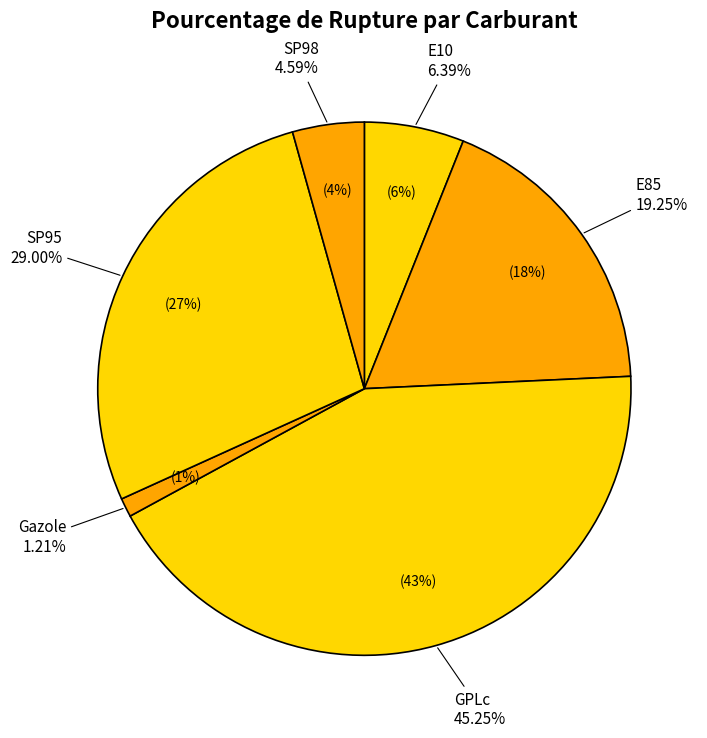

How many segments does this pie chart have?

6